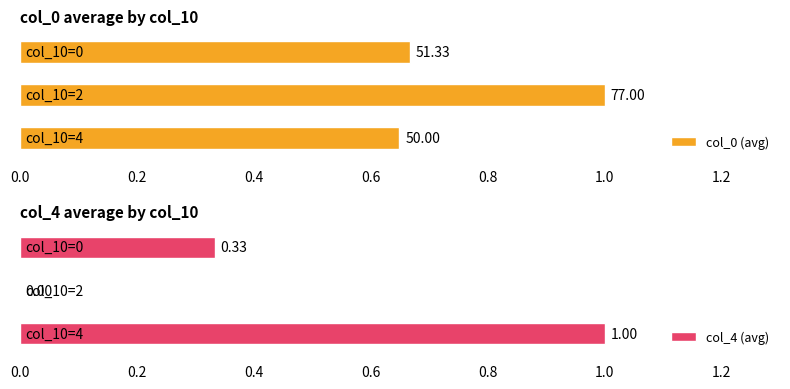

Rank the series by their average value, from highest to lowest.

col_0, col_4